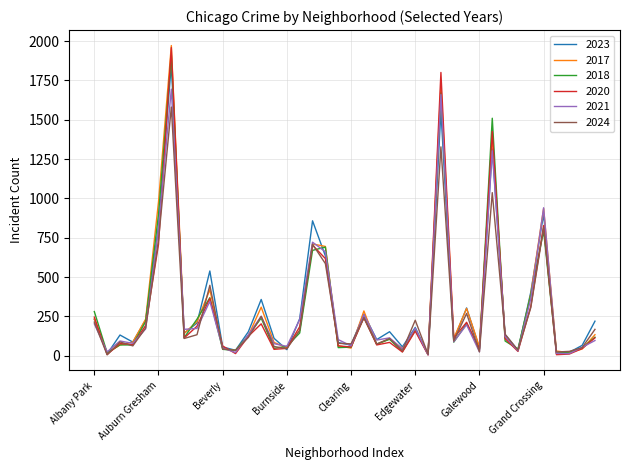

Which series has the largest range (max minus min)?

2017